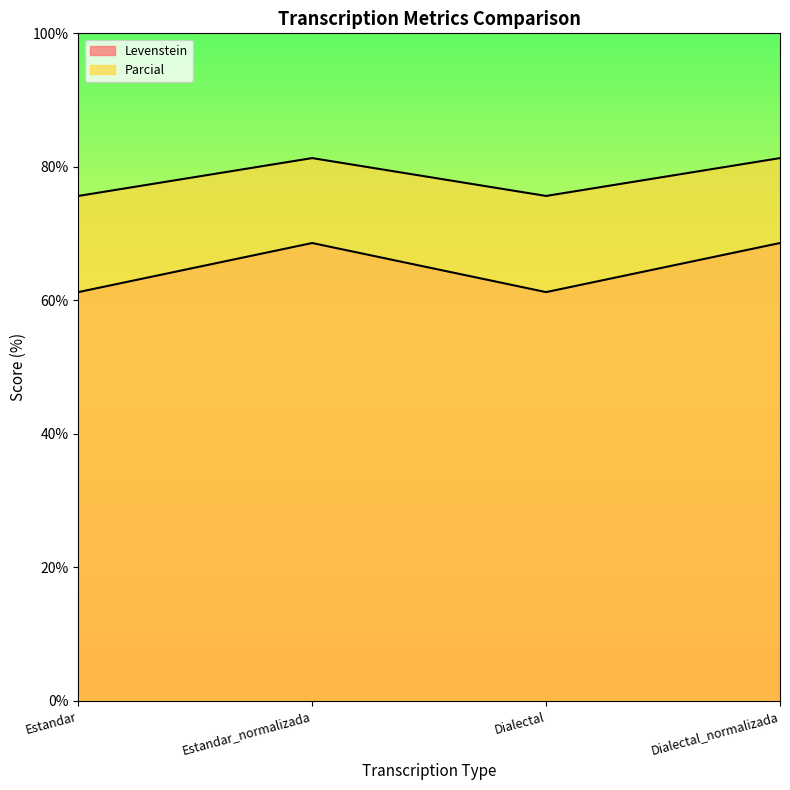

At how many categories does at least one series exceed 69?

4